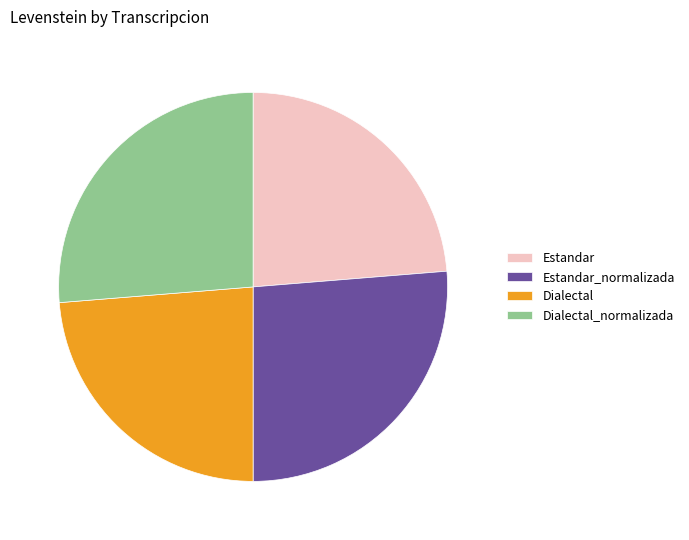

Does Dialectal account for over 50% of the chart?

No